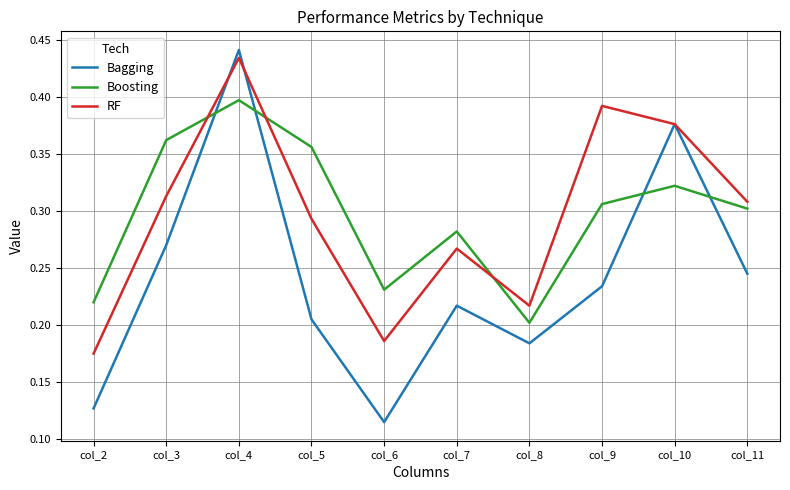

Is the value of Bagging at col_9 greater than the value of RF at col_9?

No